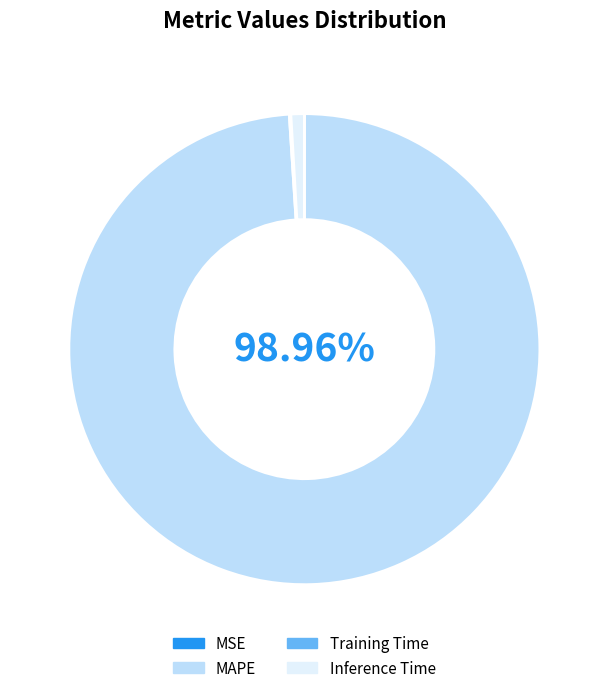

Combined, do Inference Time and MAPE account for over 50%?

Yes